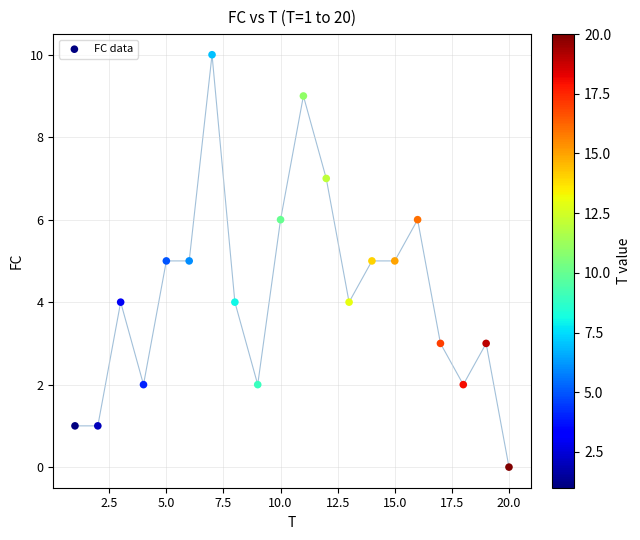

What is the range of Y values (max minus min)?

10